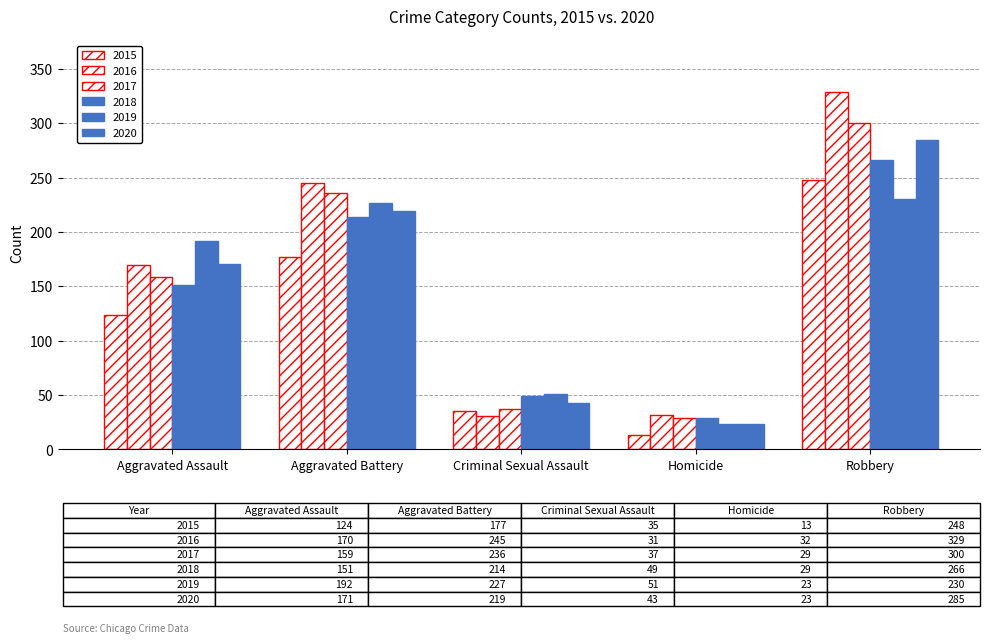

How many data points in 2019 are less than 192?

2